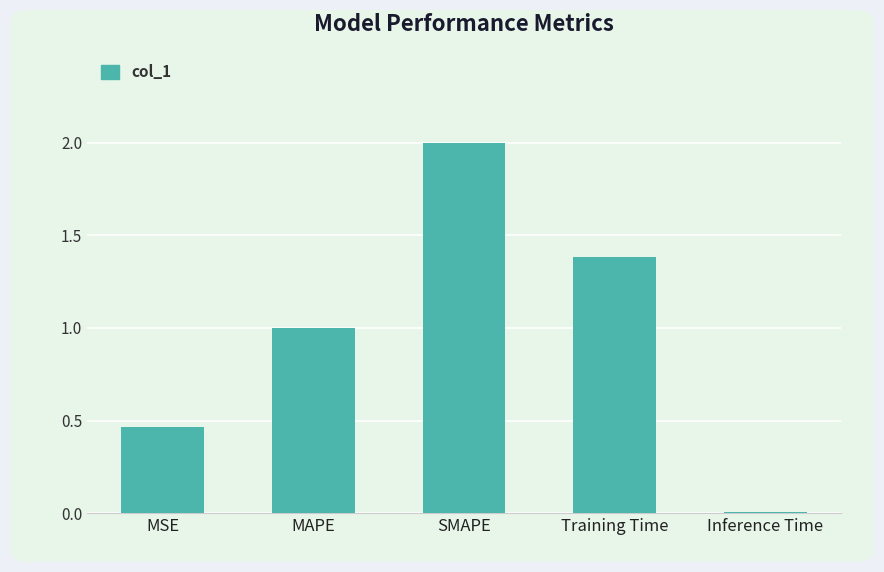

True or false: the data shows 2.0 at SMAPE.

True